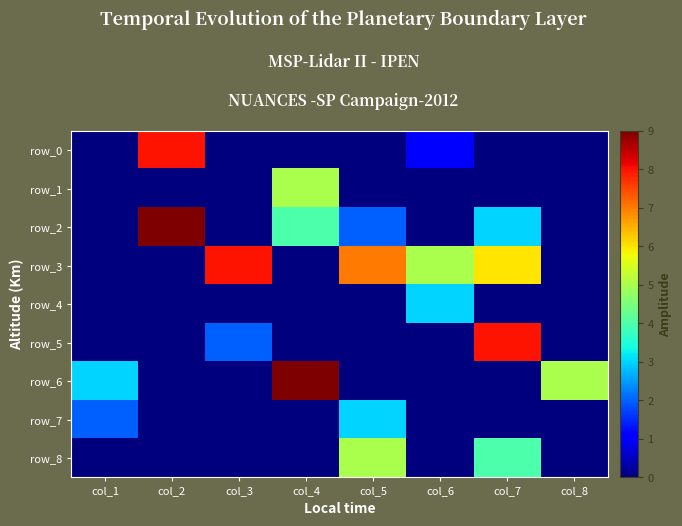

The row_7 series shows 0 at col_6. True or false?

True